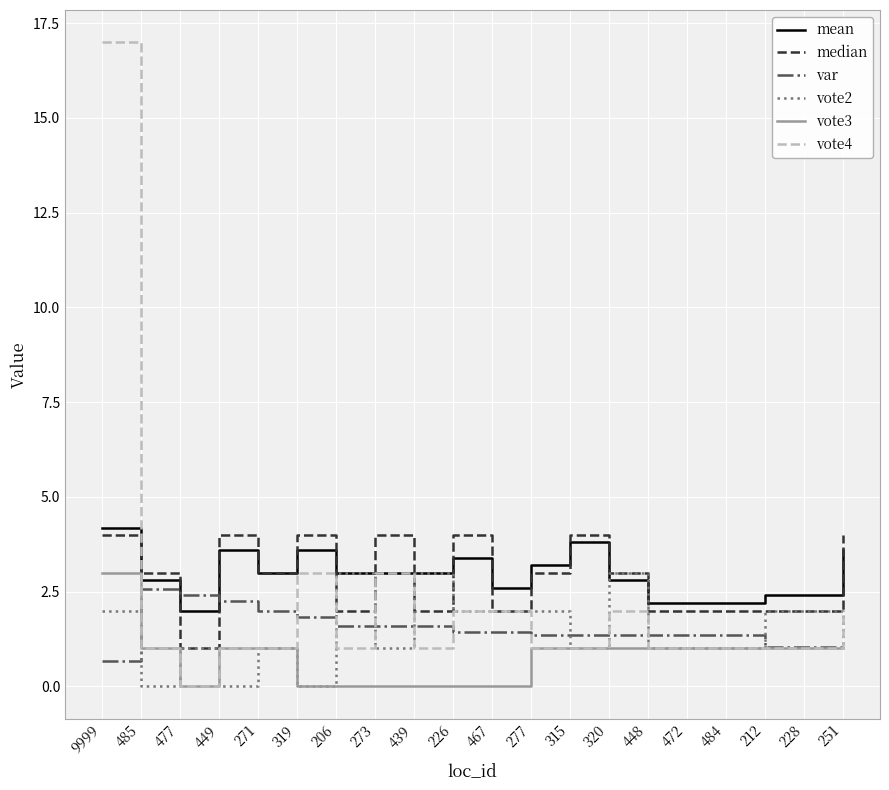

True or false: vote4 and var cross at least once.

True